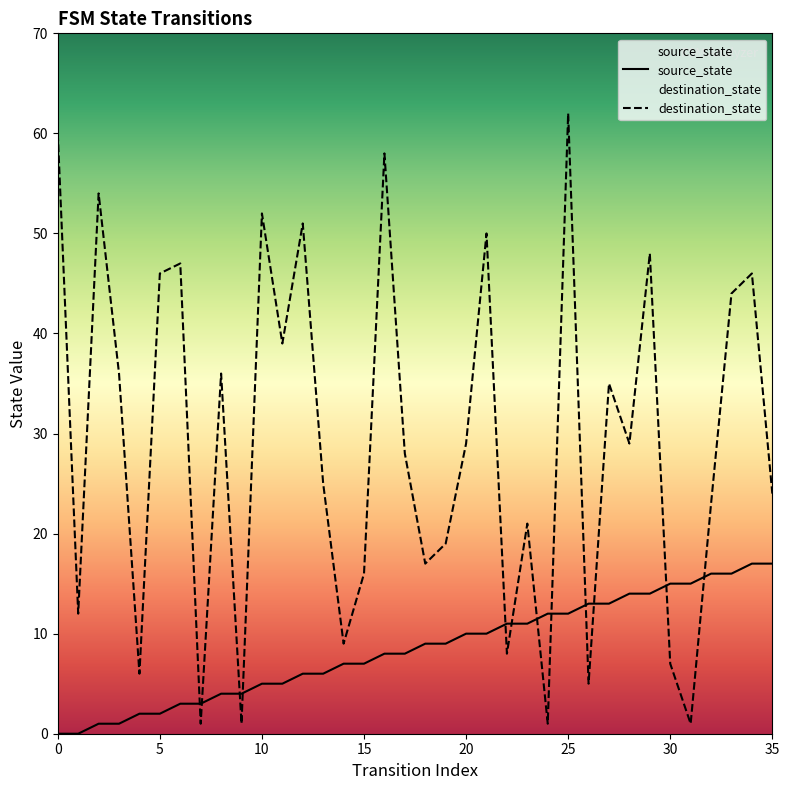

What are all the series names shown in the legend?

source_state, destination_state